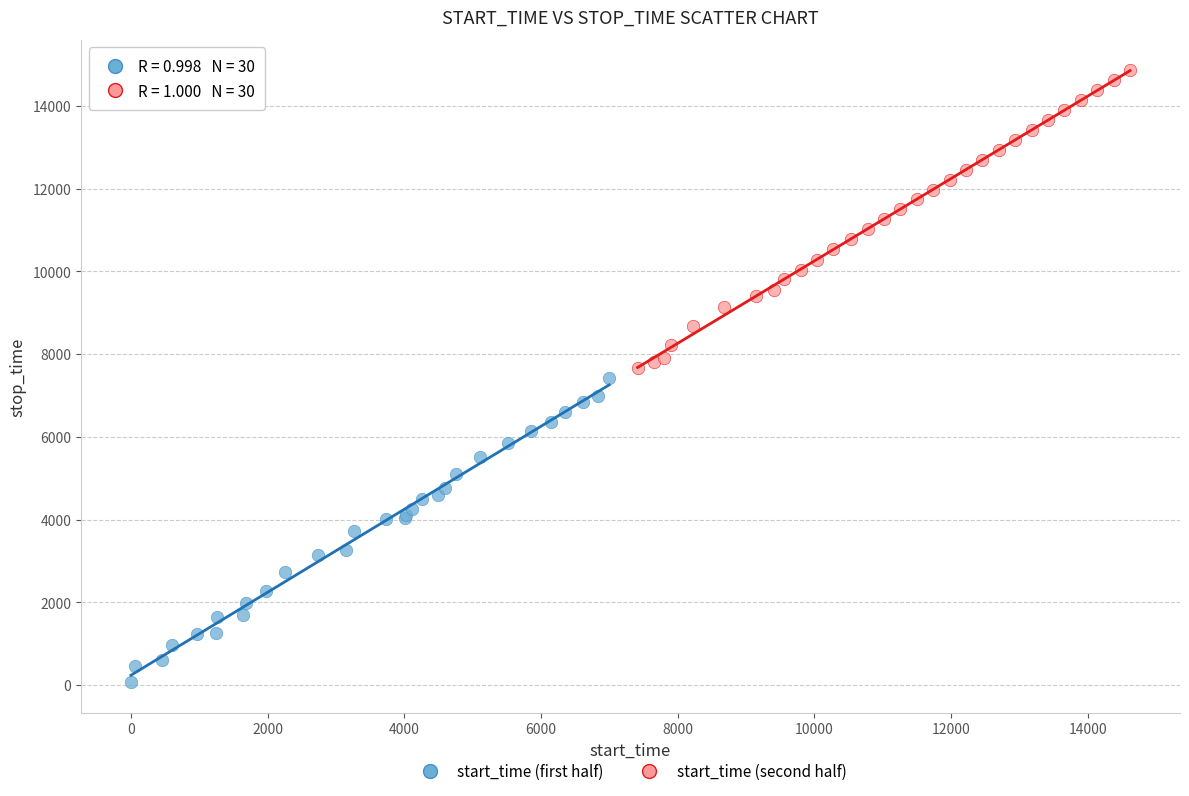

Which series reaches the minimum Y coordinate?

start_time (first half)